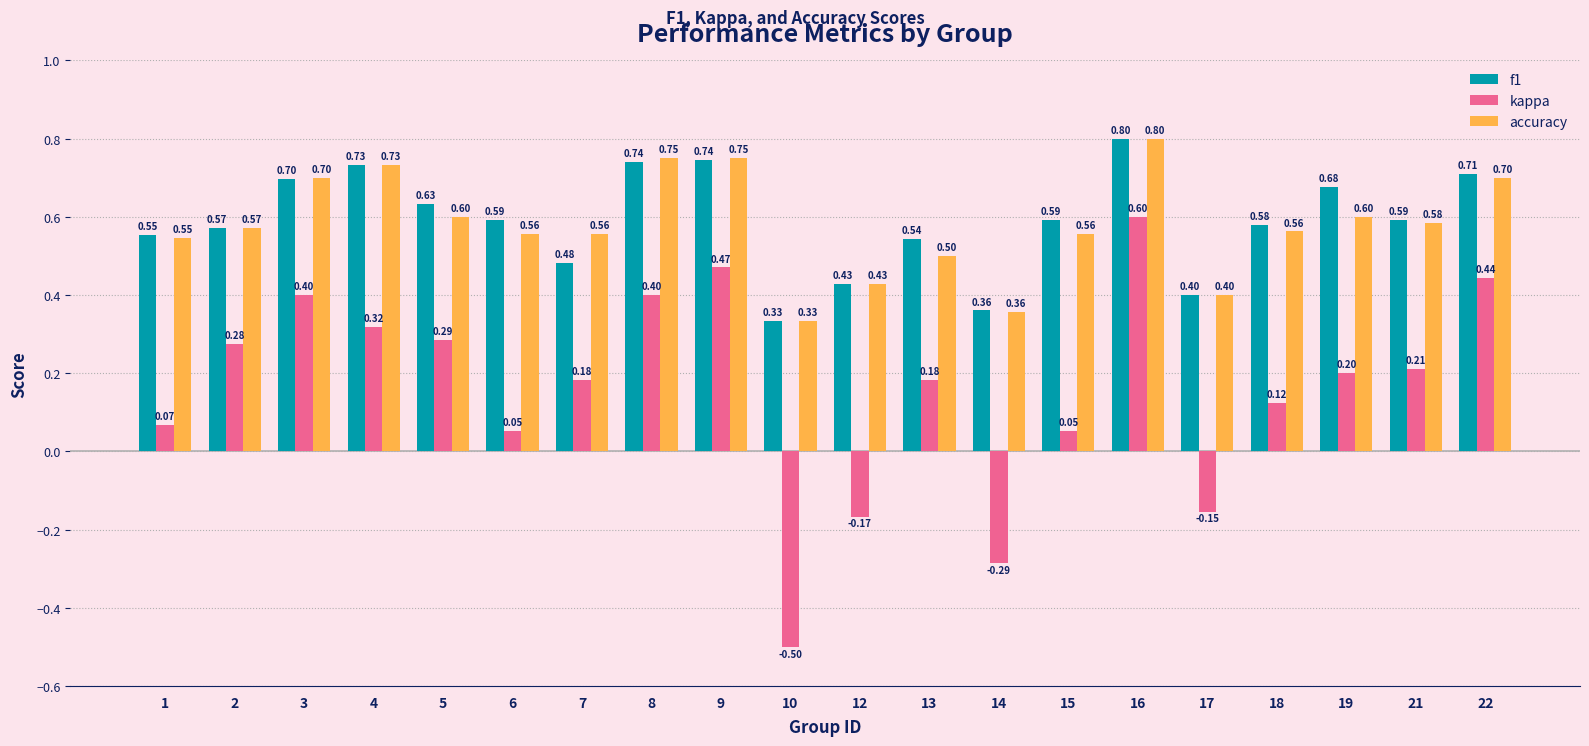

How many data points does each series have?

20